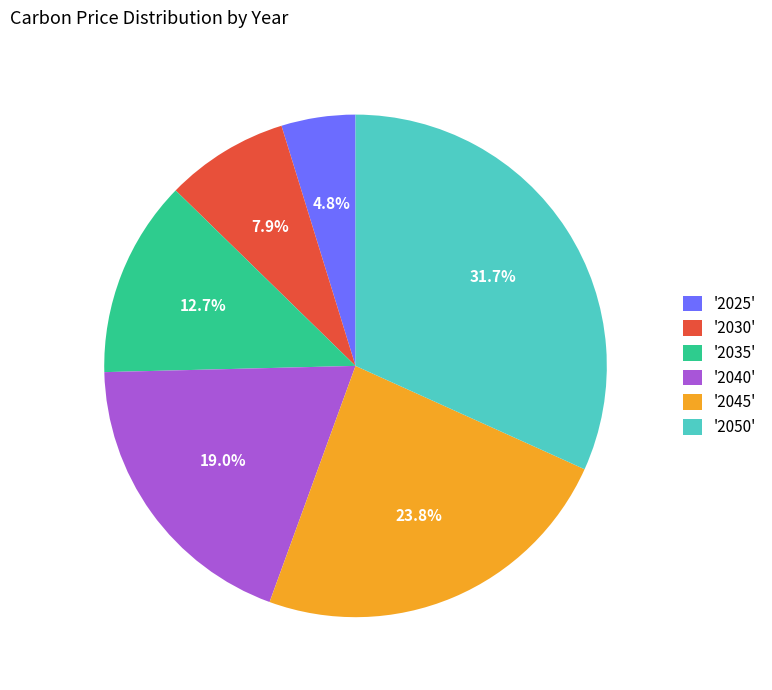

Does '2035' account for over 50% of the chart?

No